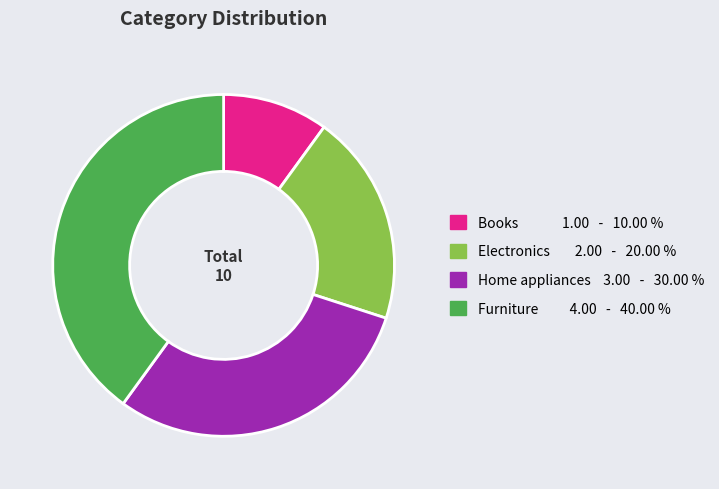

Is the sum of Books and Home appliances greater than half?

No